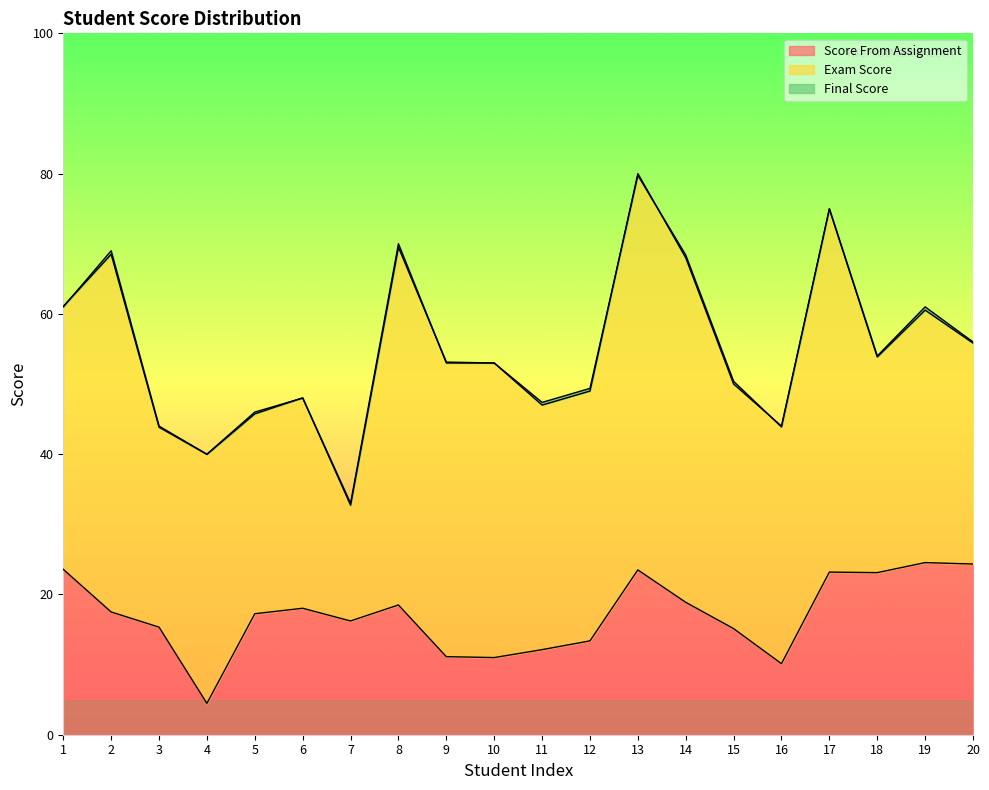

The value of Score From Assignment at 14 is 18.9. True or false?

True